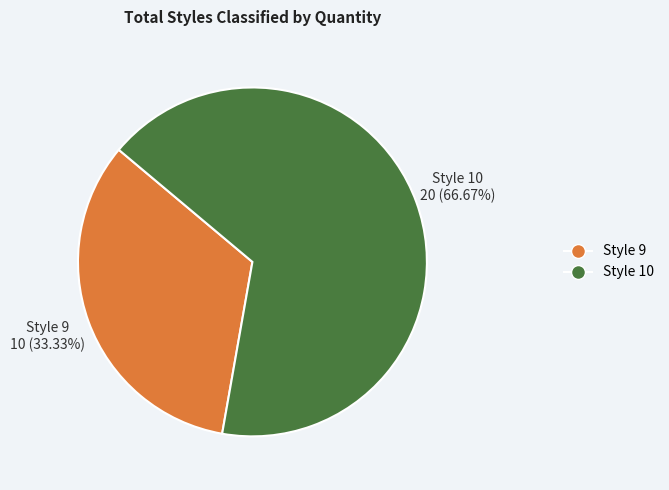

Which slice is the largest?

Style 10